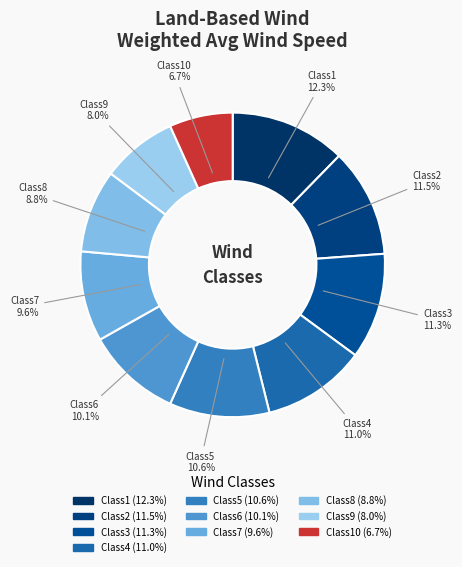

To the nearest percent, what is the average slice percentage?

10%